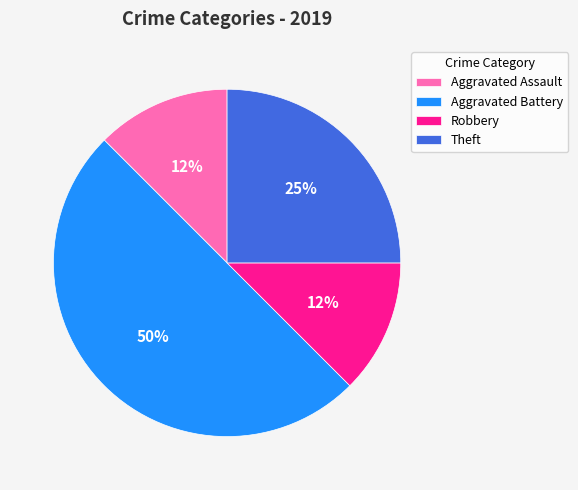

To the nearest percent, what is the average slice percentage?

25%